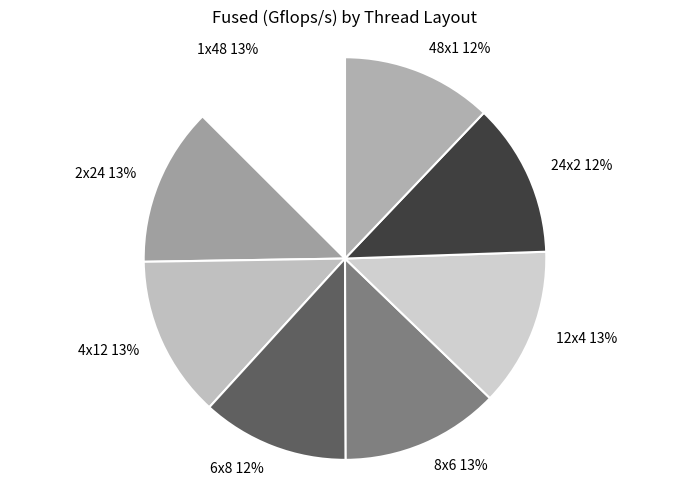

How many segments does this pie chart have?

8